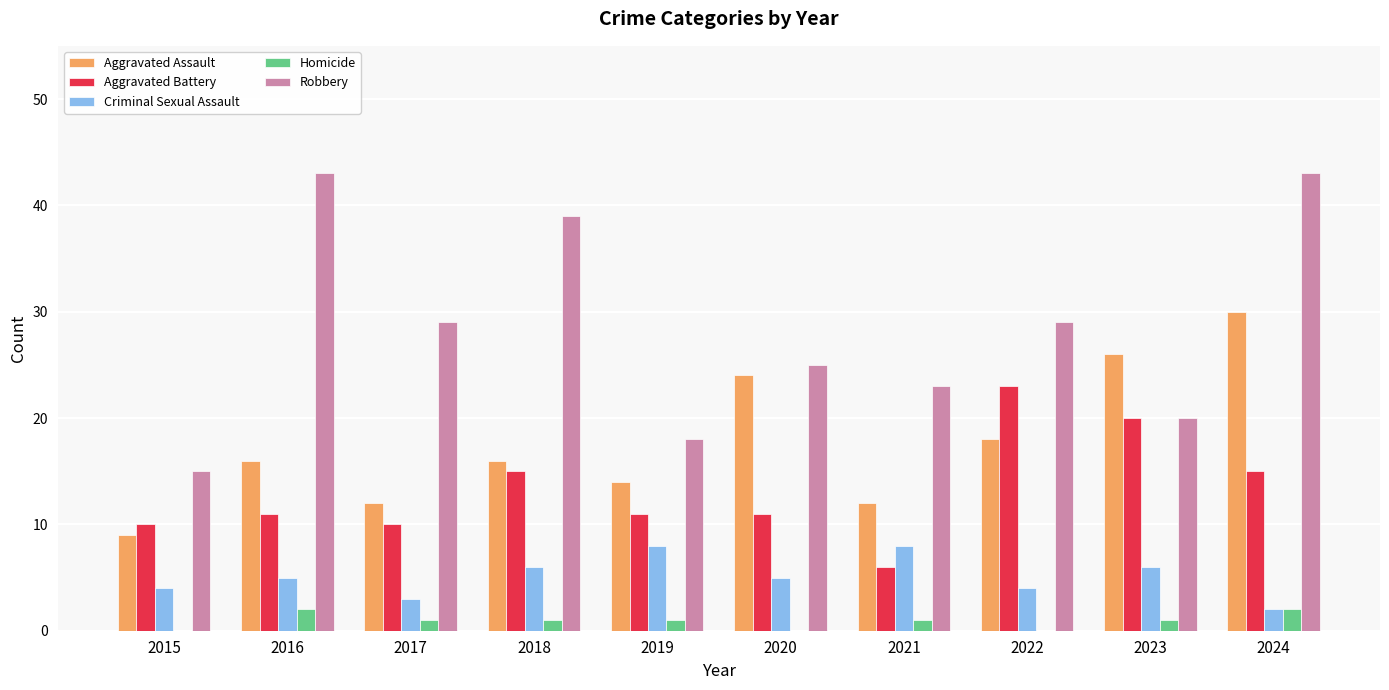

Is it true that Homicide equals 0 at 2022?

True